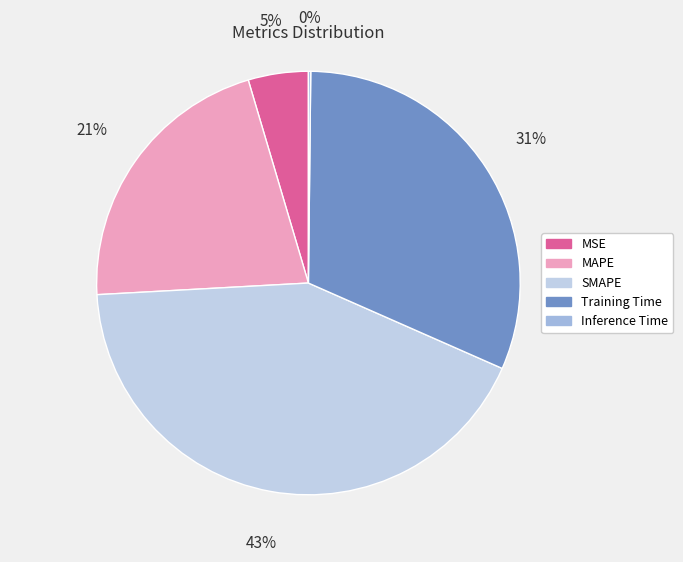

Which category has the biggest portion of the pie?

SMAPE